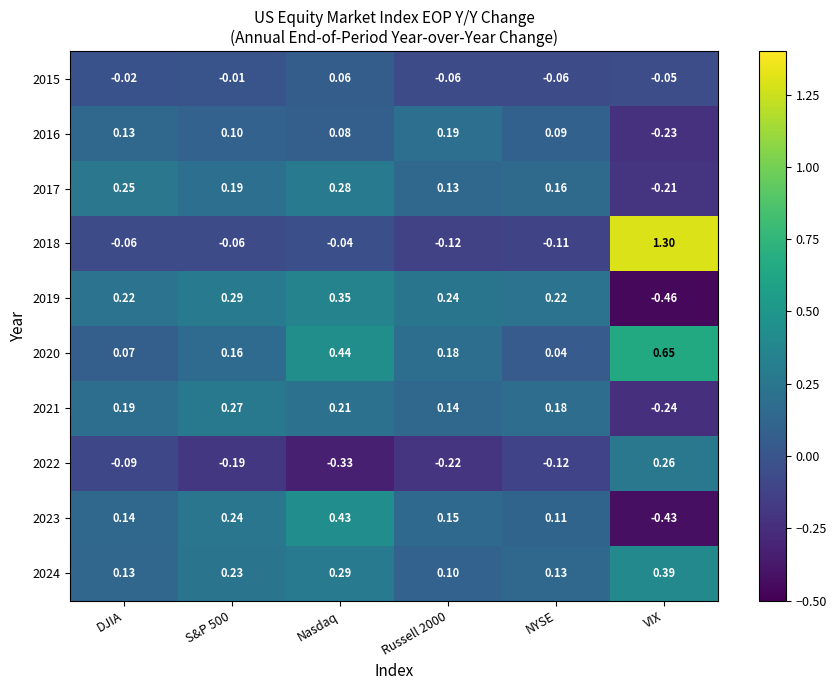

At which category does the chart reach its peak across all series?

VIX